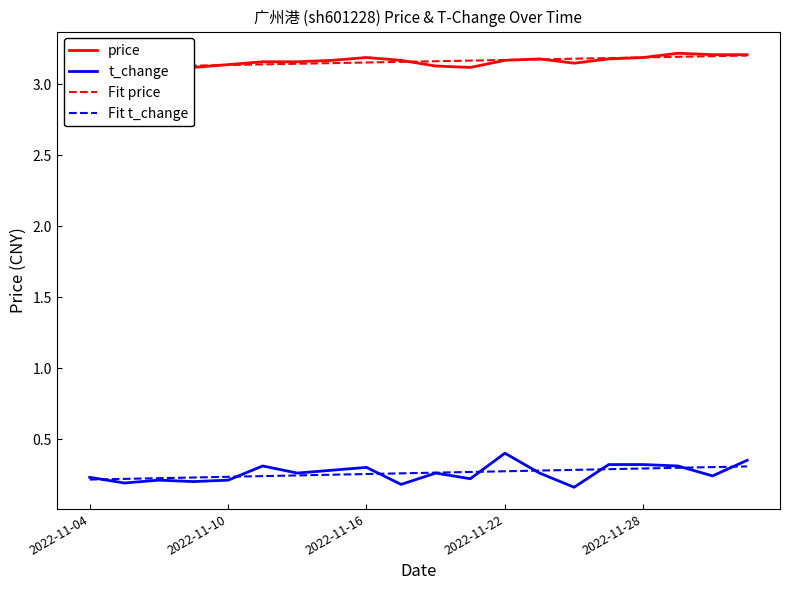

The value of t_change at 2022-11-28 is 0.3. True or false?

True